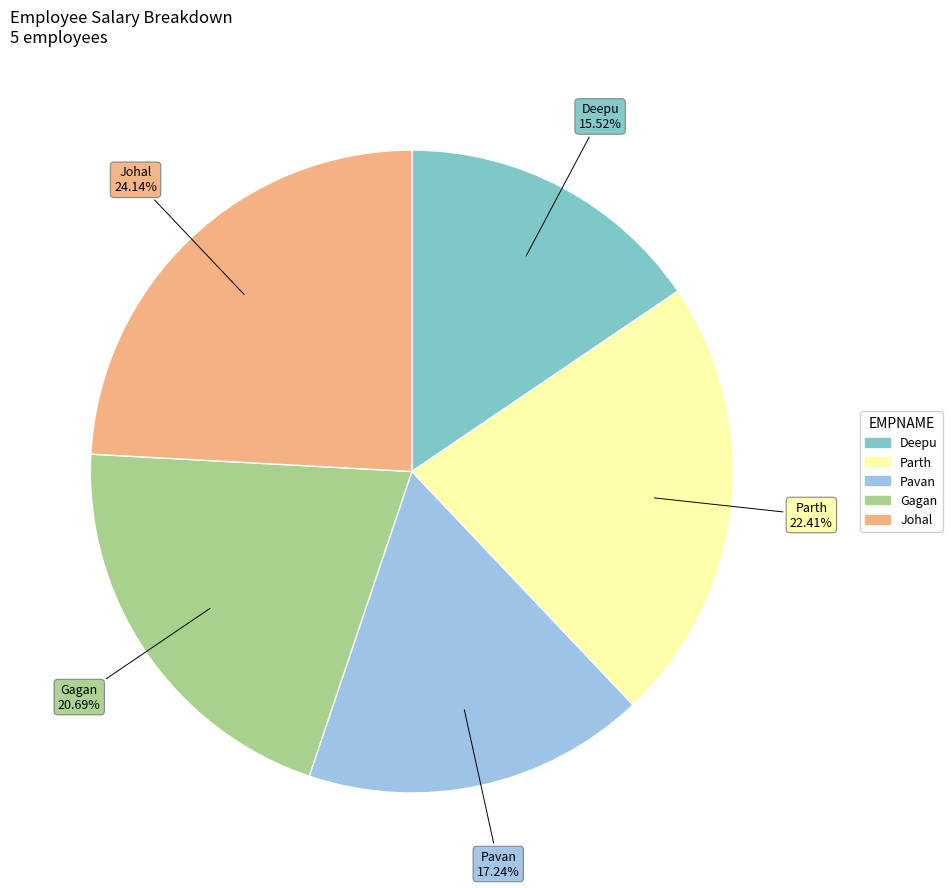

To the nearest percent, what portion does Gagan represent?

21%